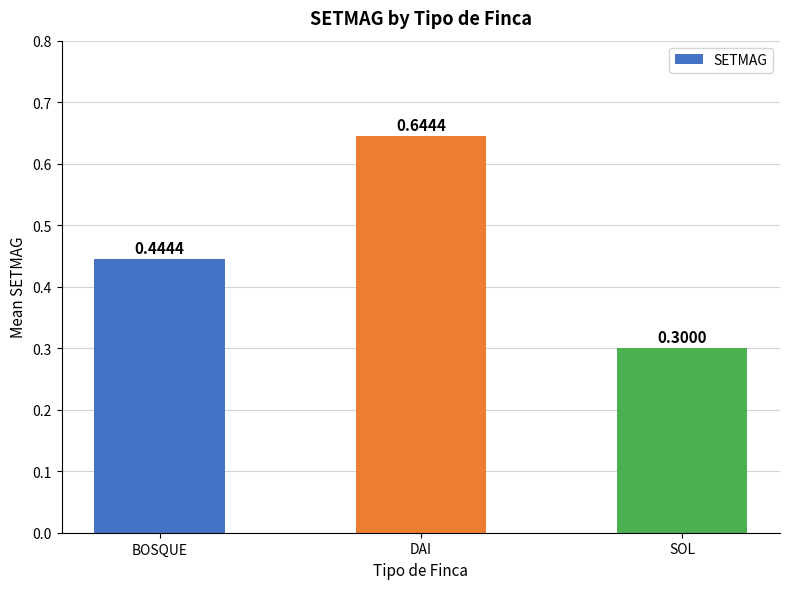

Rank the categories by value from lowest to highest.

SOL, BOSQUE, DAI